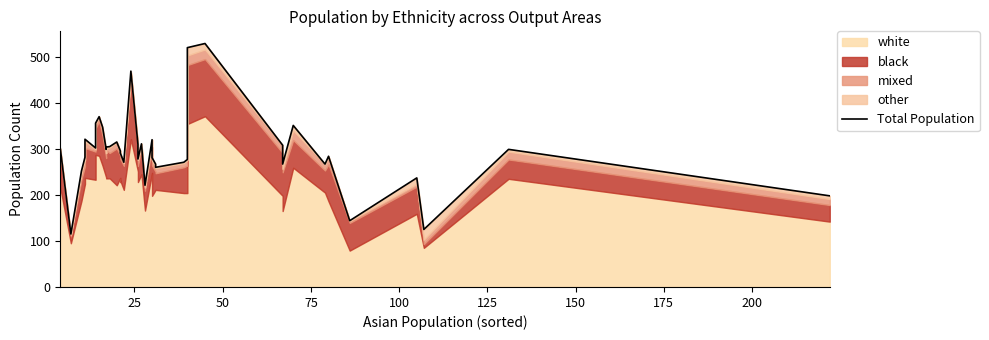

What is the greatest value displayed?

529